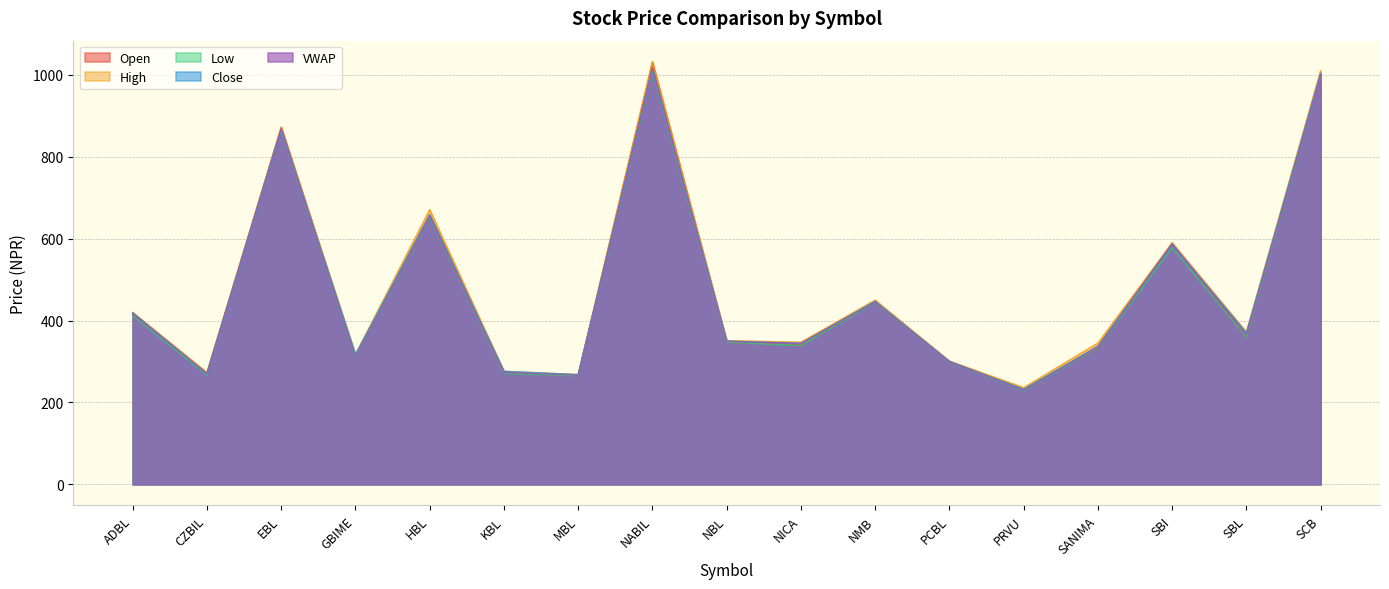

True or false: Low has more than 0 points higher than both neighbors.

True